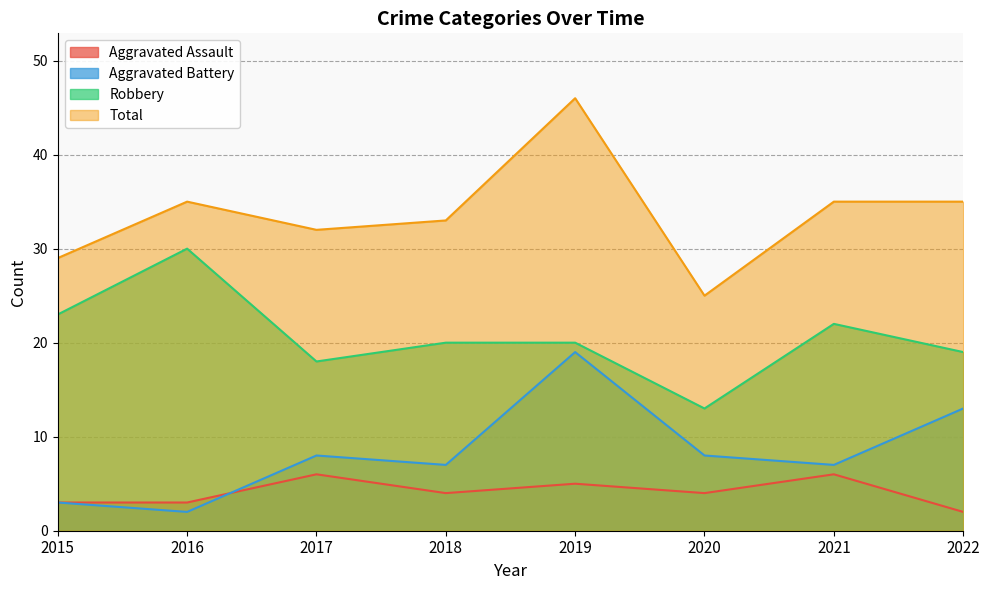

What is the highest value of the Robbery series?

30